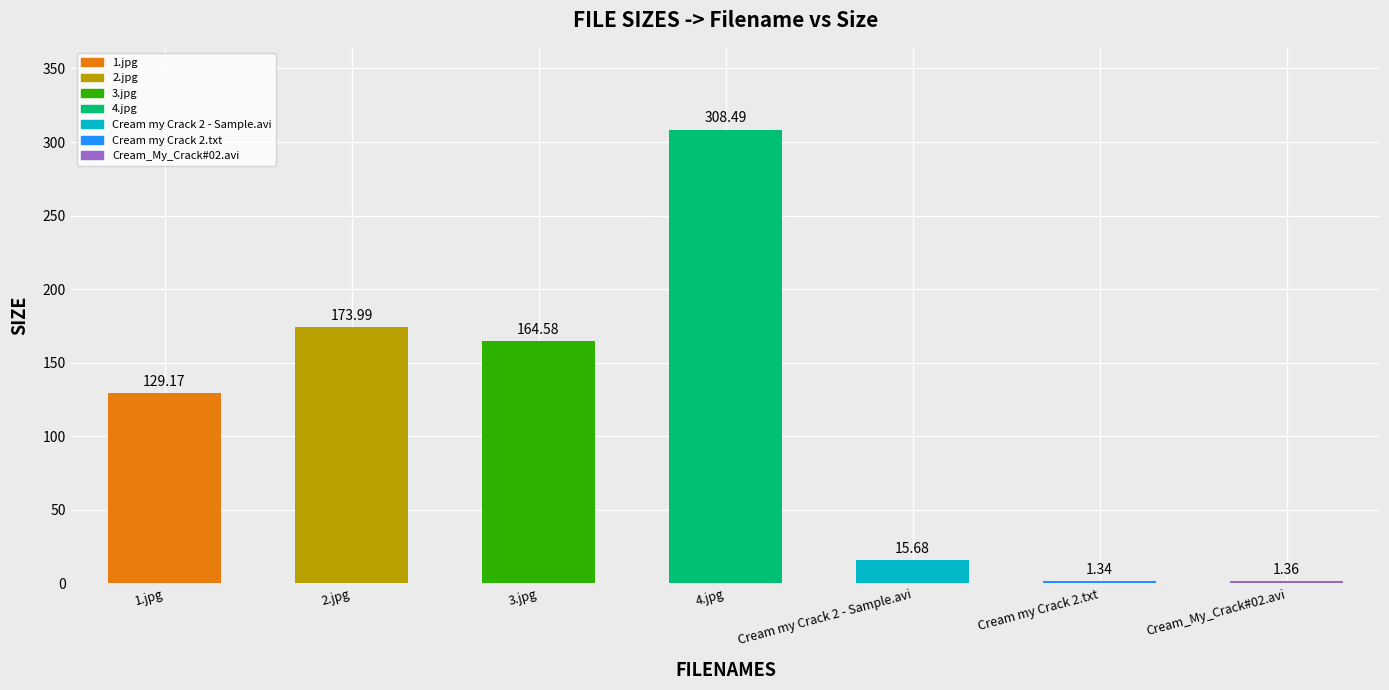

What value does the data have at 4.jpg?

308.5